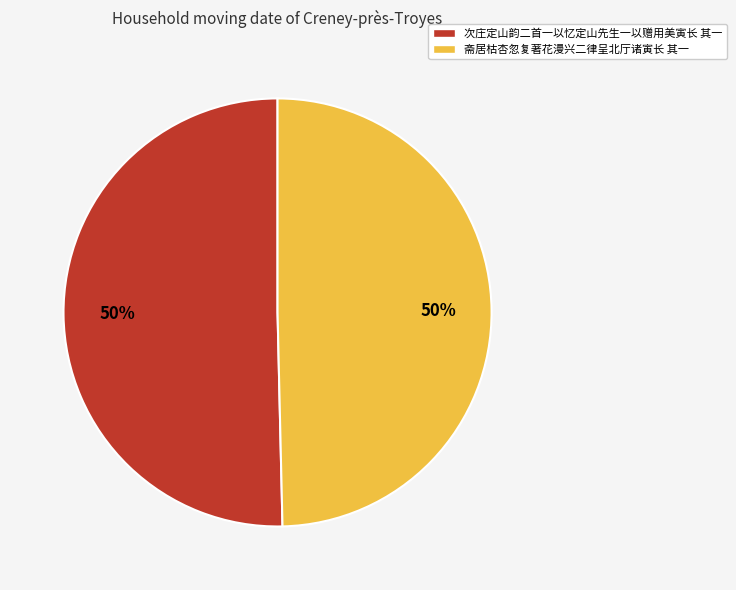

To the nearest percent, what is the average slice percentage?

50%